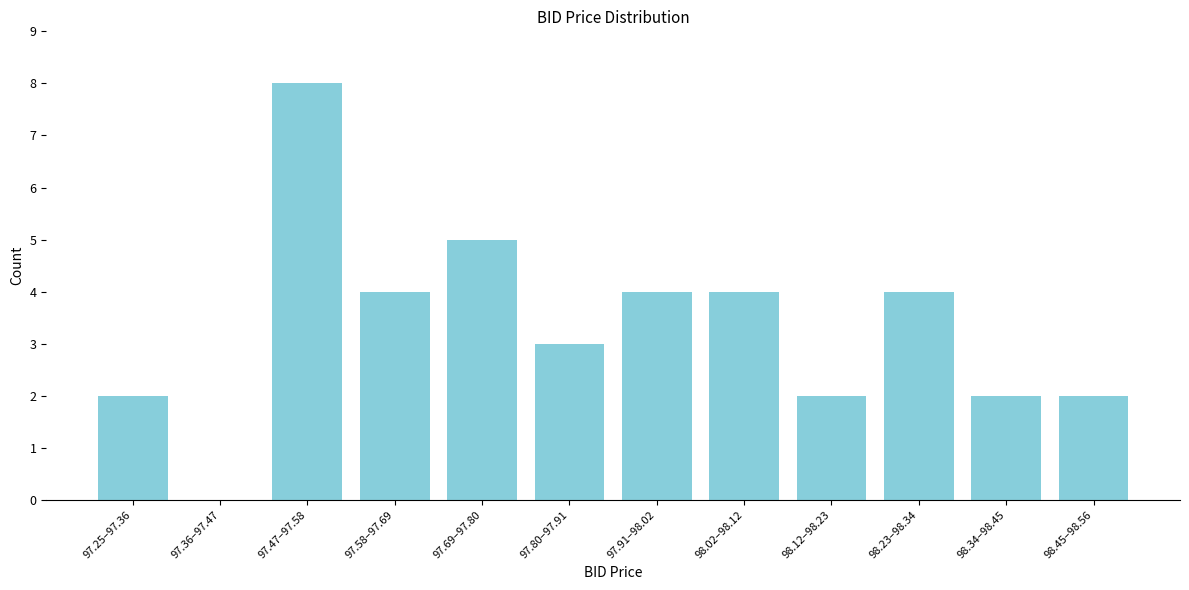

Reading left to right, transcribe all the data shown in this chart.

97.25–97.36=2	97.36–97.47=0	97.47–97.58=8	97.58–97.69=4	97.69–97.80=5	97.80–97.91=3	97.91–98.02=4	98.02–98.12=4	98.12–98.23=2	98.23–98.34=4	98.34–98.45=2	98.45–98.56=2